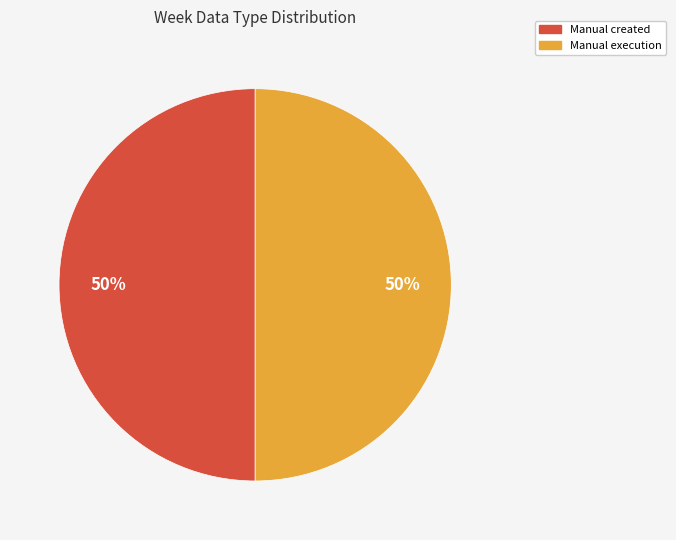

To the nearest percent, what is the average slice percentage?

50%